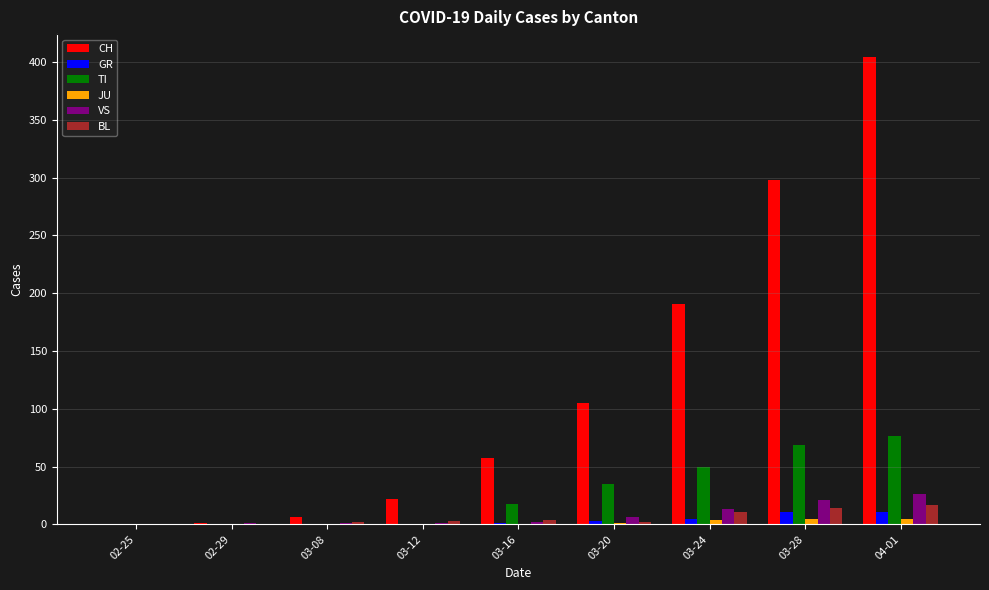

Which series changed the most between 03-08 and 03-16?

CH